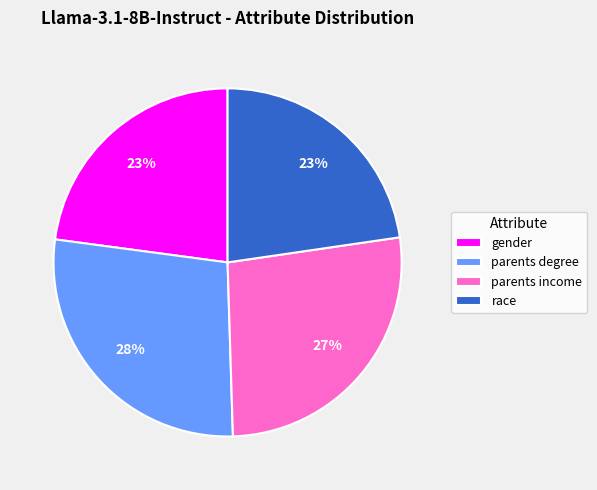

Which slice is the largest?

parents degree